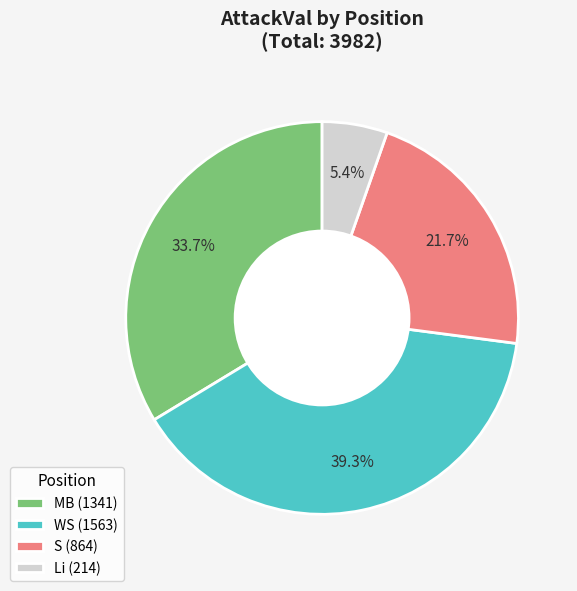

Is there a majority slice in this chart?

No